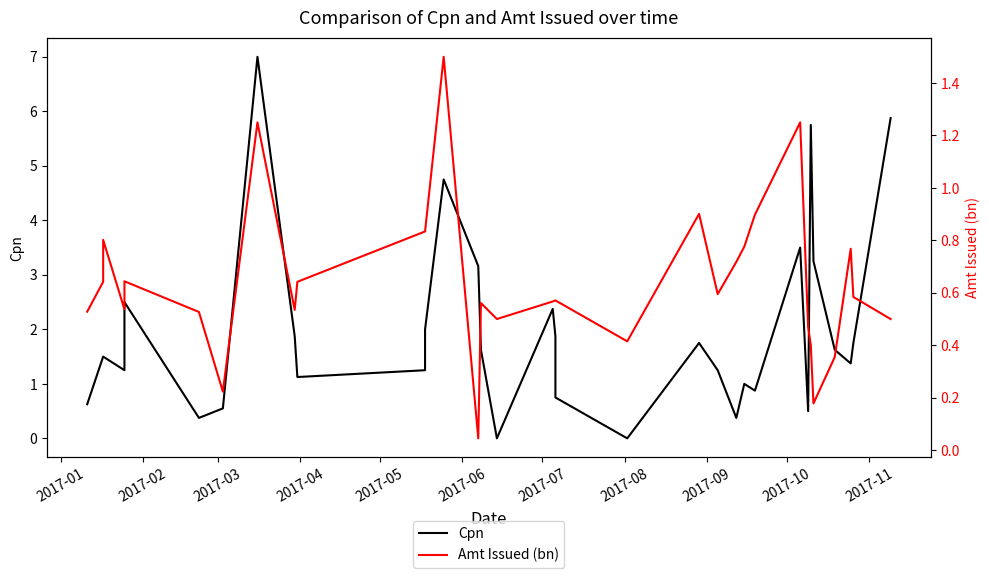

True or false: Amt Issued (bn) and Cpn intersect in this chart.

True